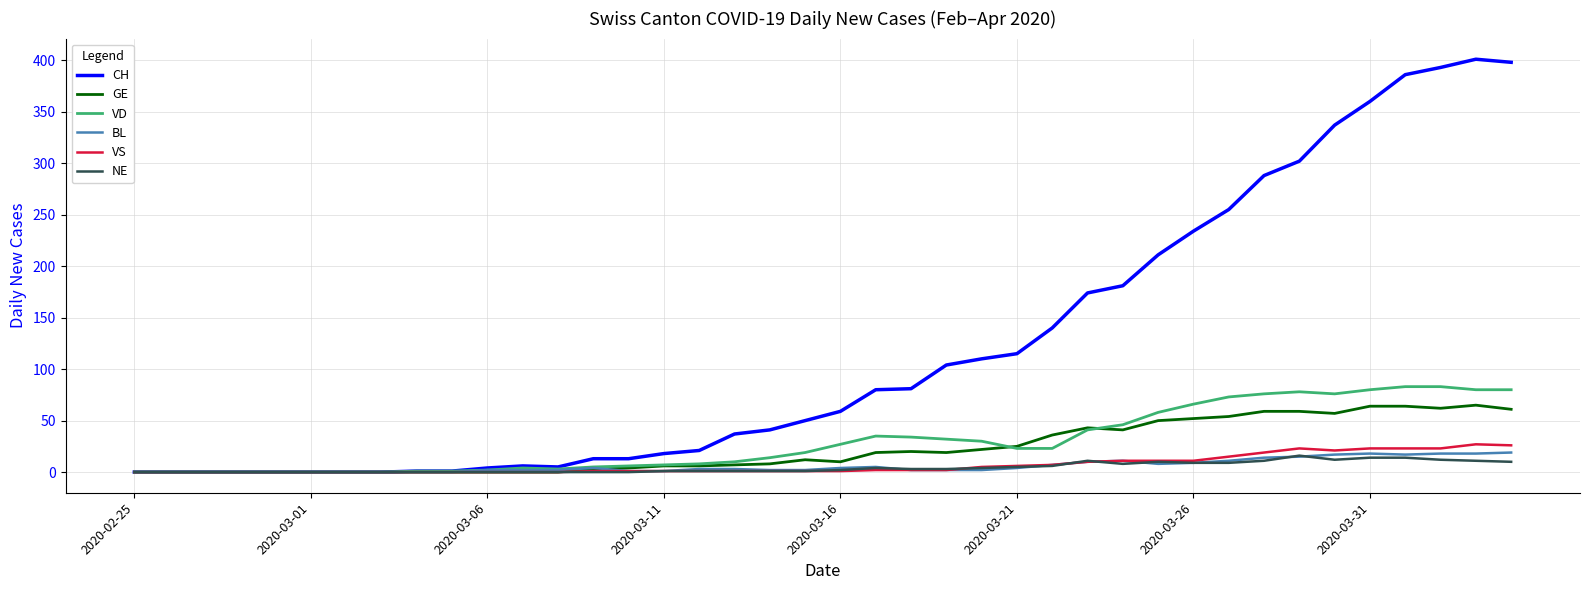

Which series has the largest total across all categories?

CH